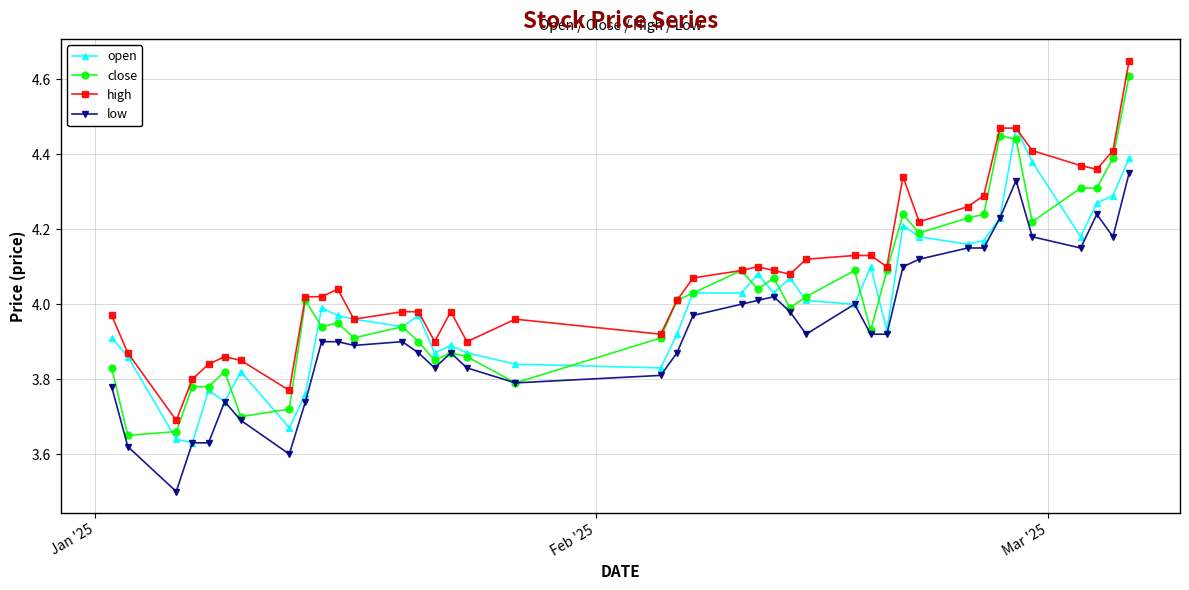

What is the smallest value displayed?

3.5